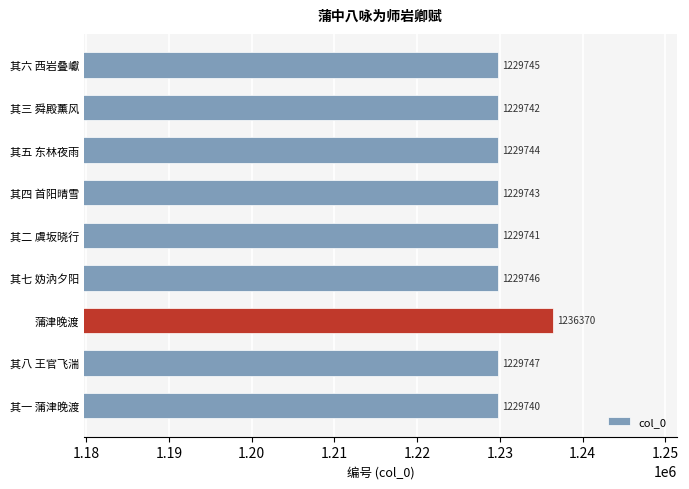

The value at 其五 东林夜雨 is 1229744. True or false?

True